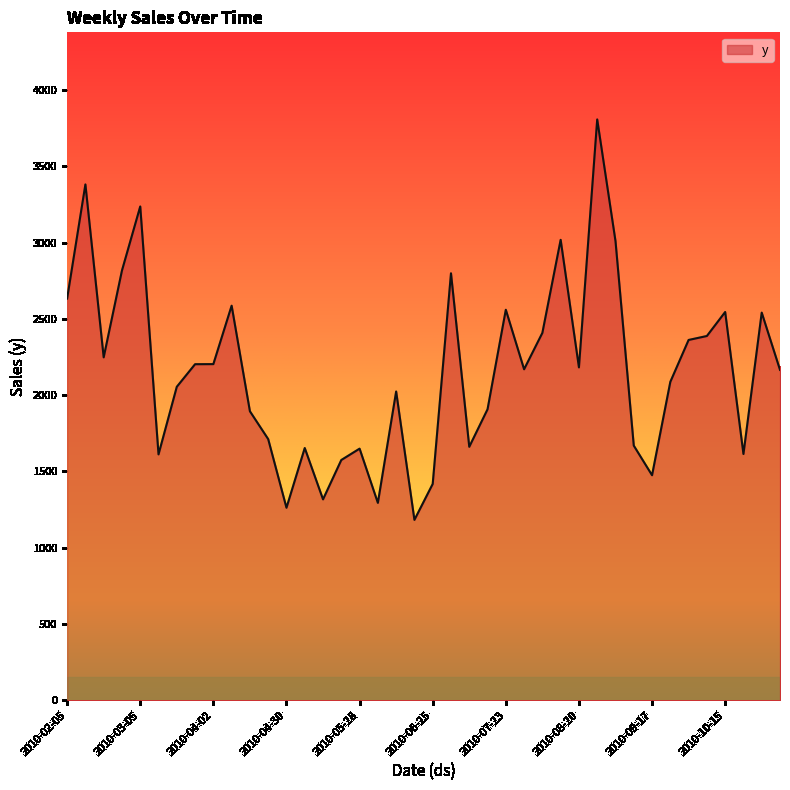

What is the maximum value shown in the chart?

3807.6